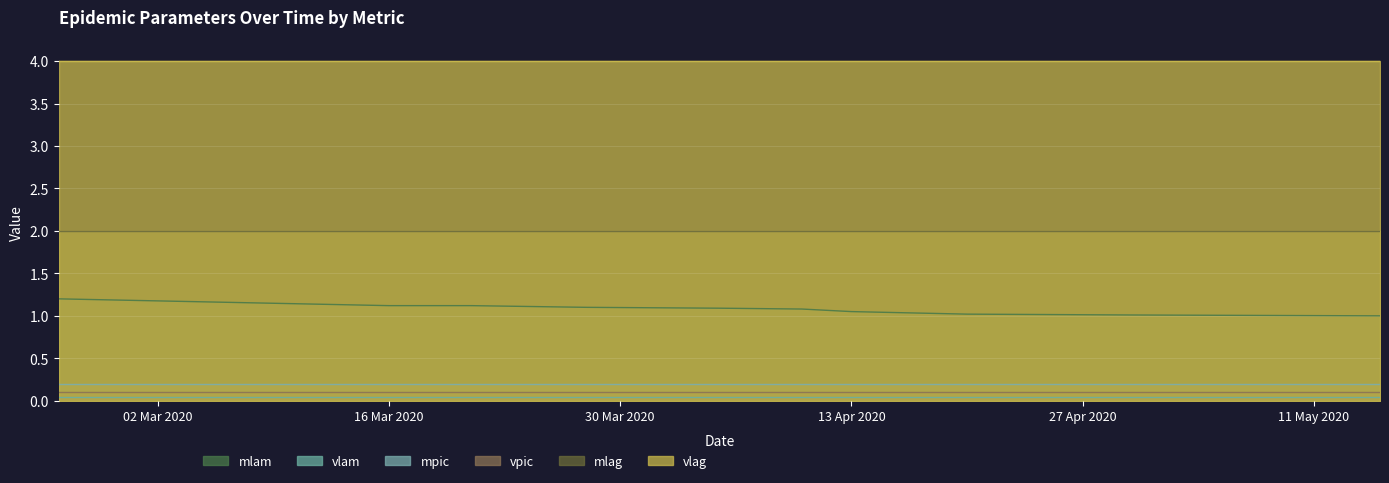

True or false: vlag has a value of 7.2 at 10.04.2020.

False